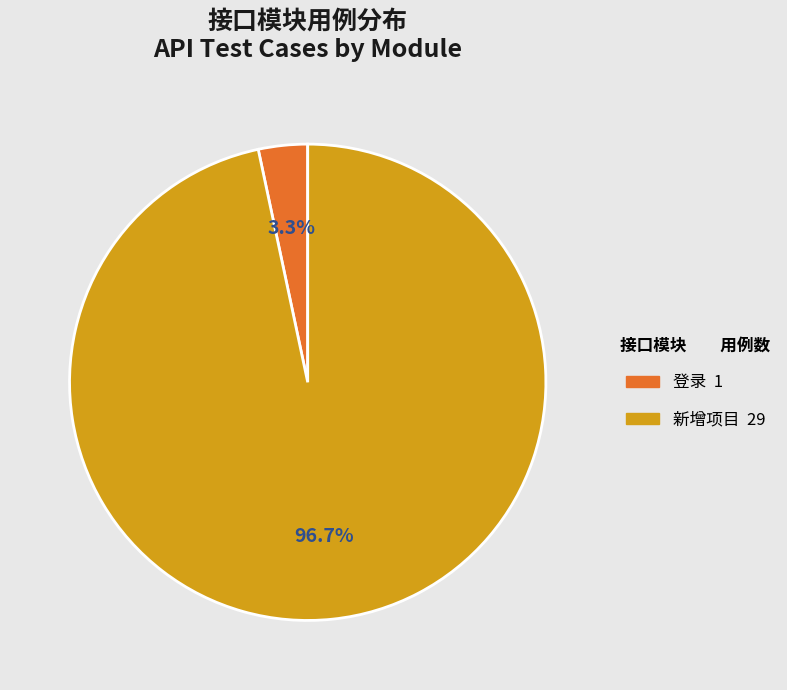

Count the number of slices in the pie.

2